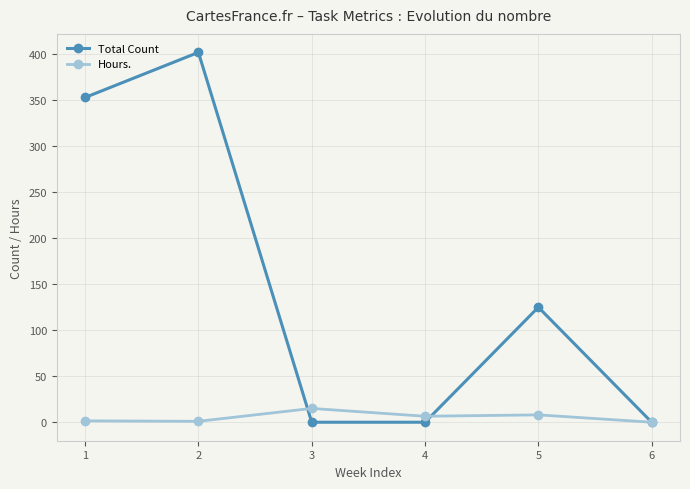

What is the approximate value of Hours. at 5?

8.0